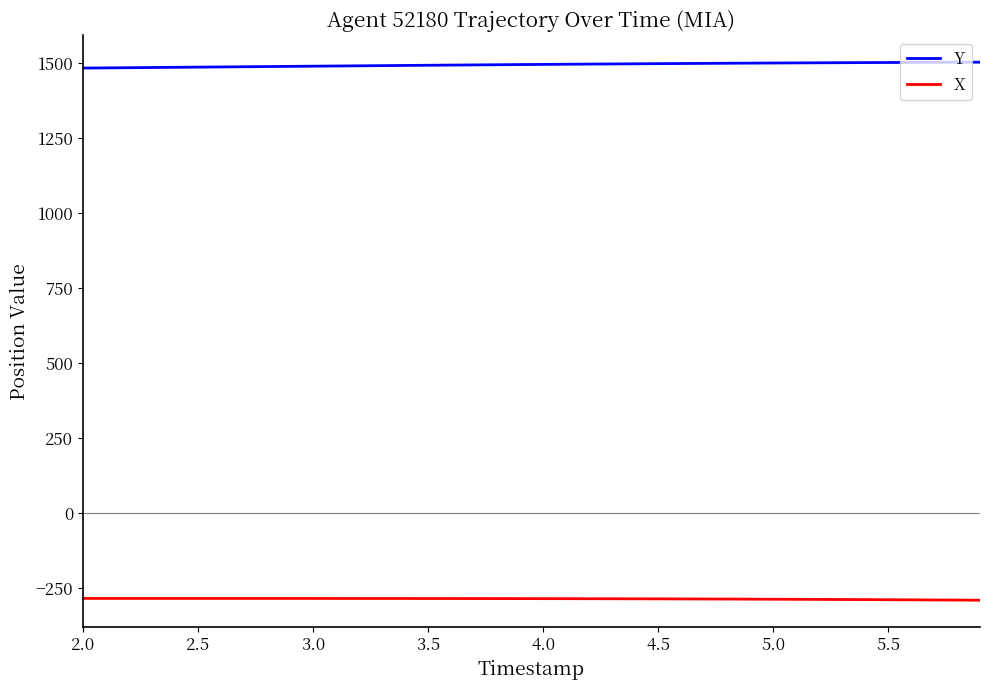

List the series in order of their peak value, highest first.

Y, X